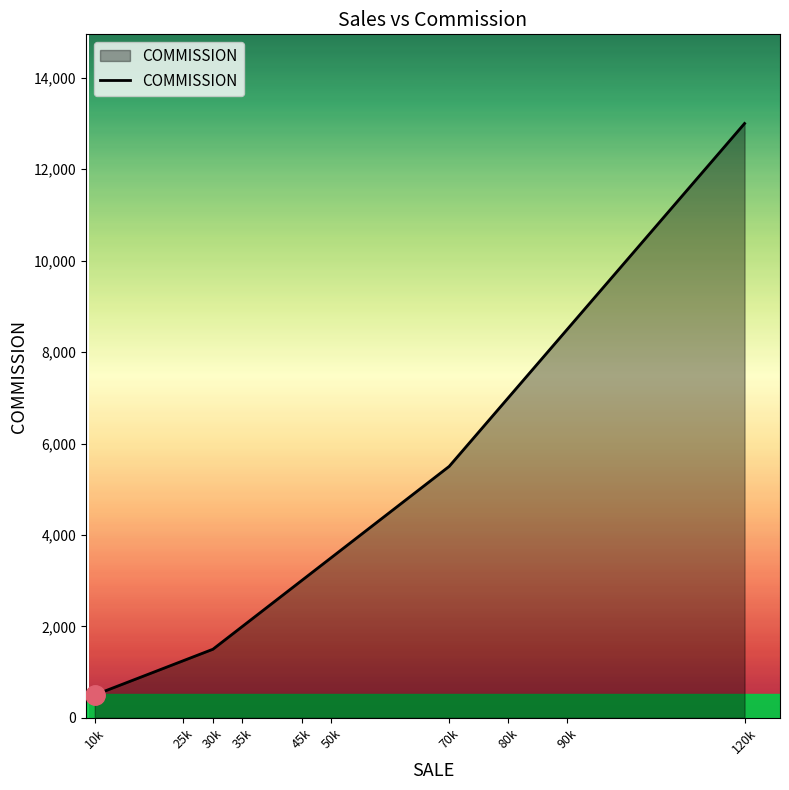

True or false: there are more than 1 points higher than both neighbors.

False